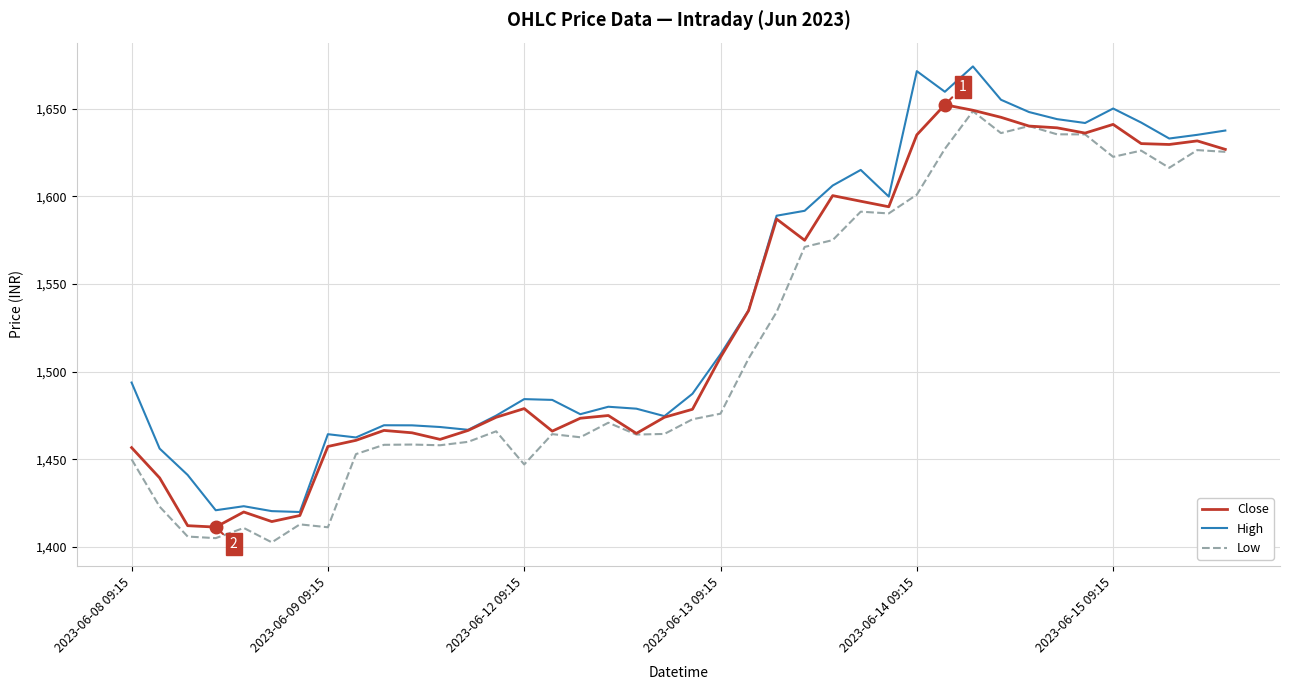

True or false: Low and High cross at least once.

False